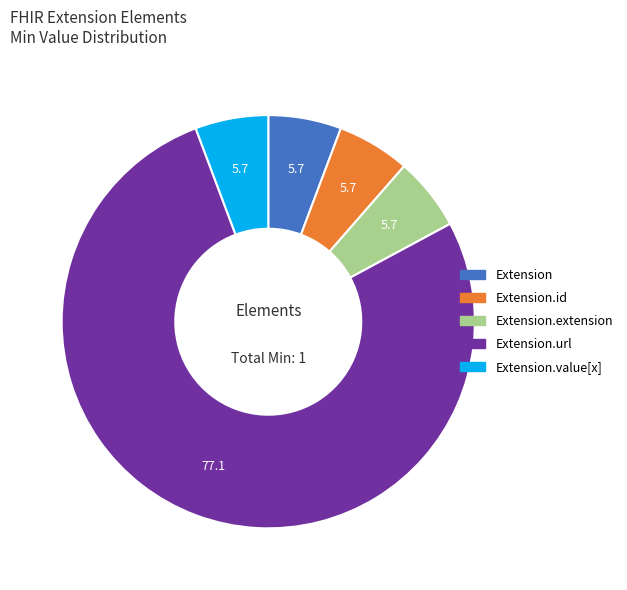

Does any single category account for the majority?

Yes